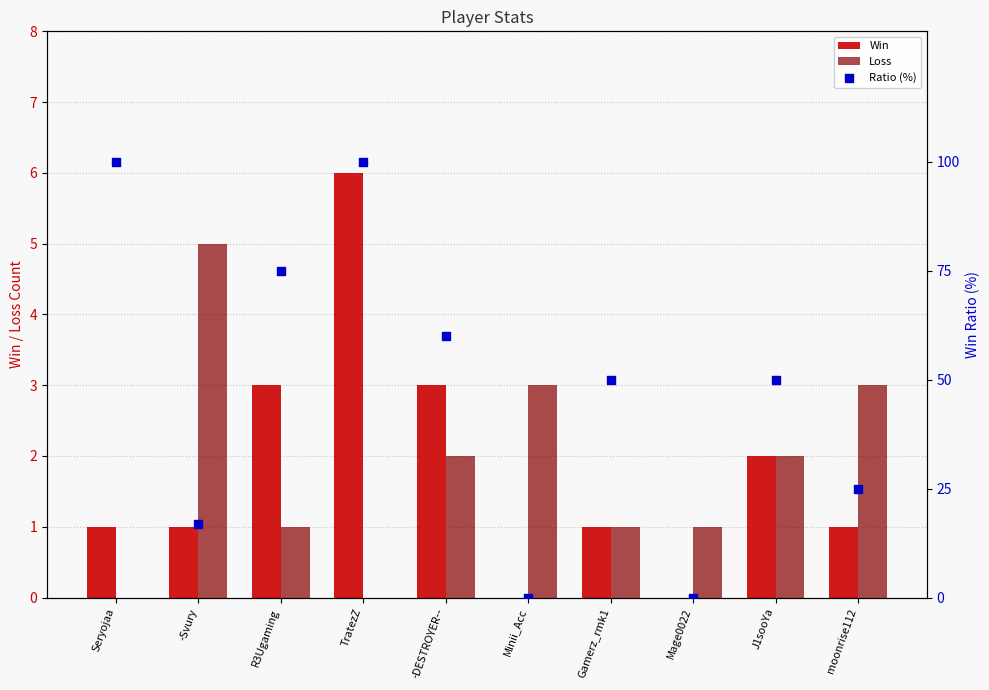

What is the total value across all series at Gamerz_rmk1?

52